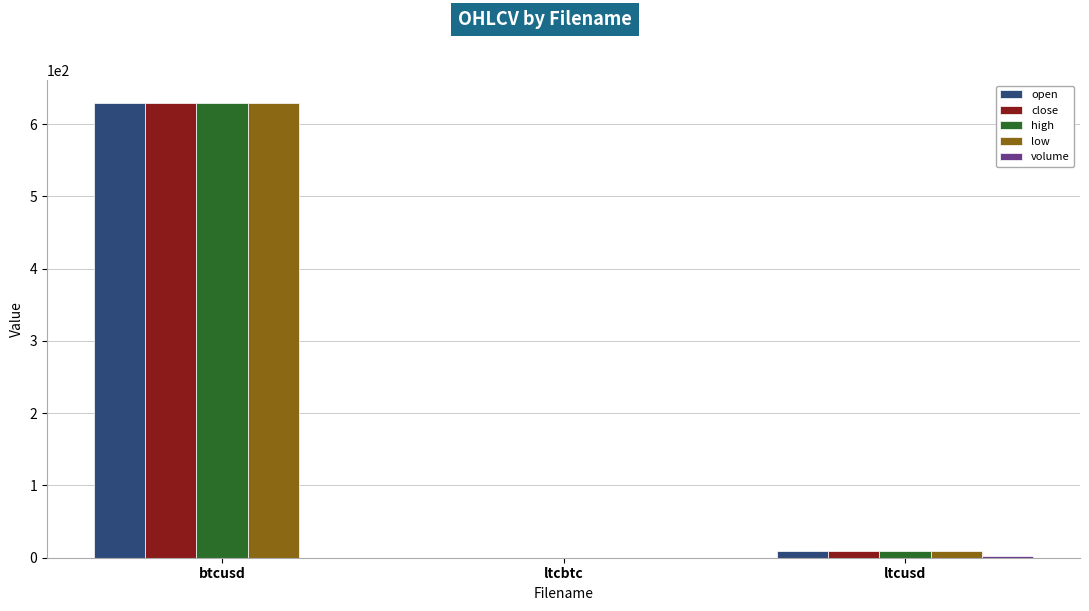

How many groups of bars are there?

3